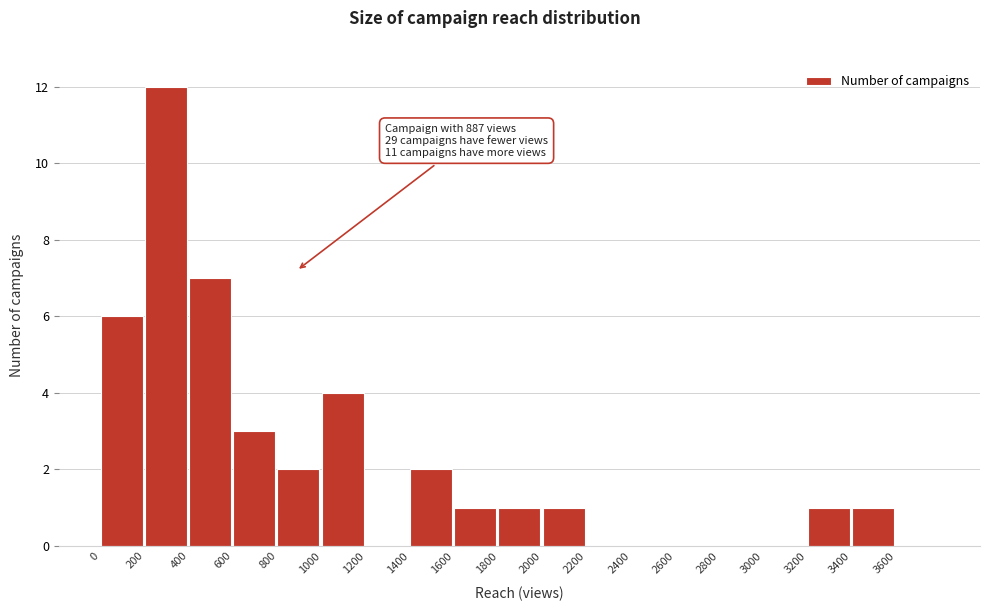

Over which range of the x-axis is the bar tallest?

200 to 400